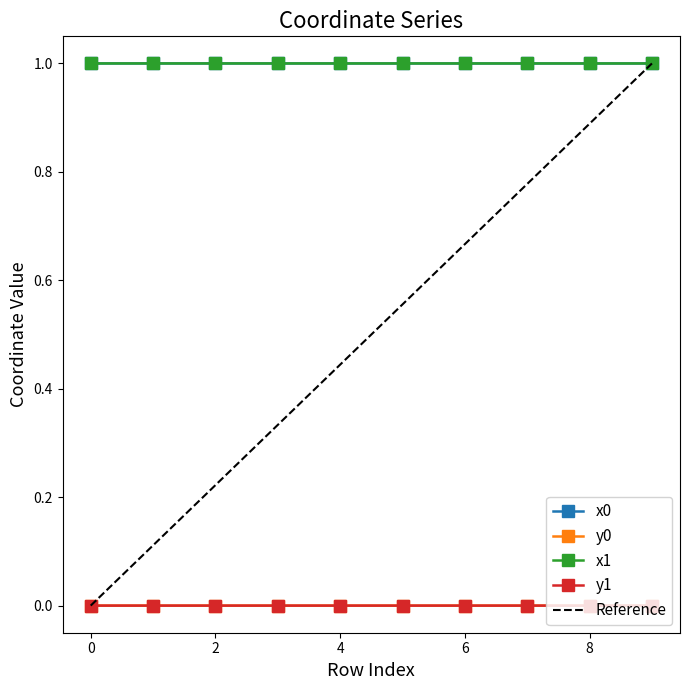

True or false: x1 has a value of 1.0 at 7.

True